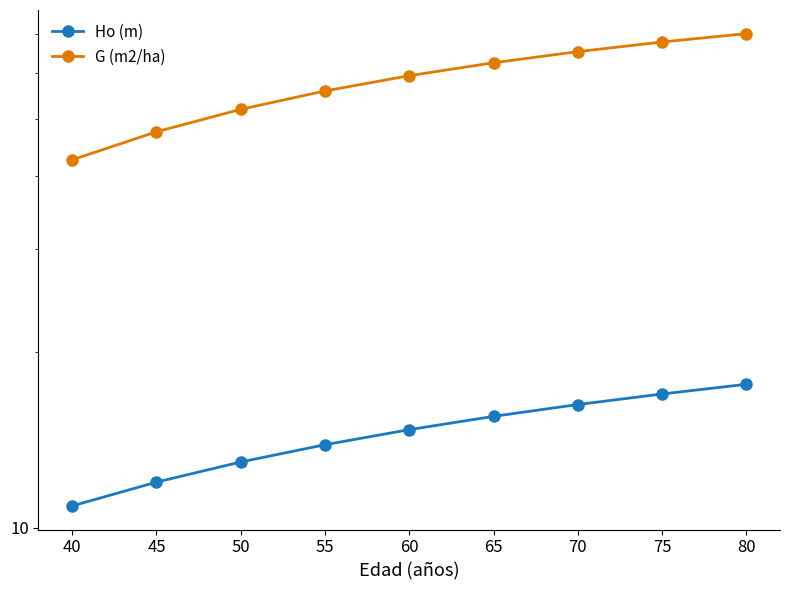

Reading left to right, extract all data points from this chart.

Ho (m): 40=10.9	45=12.0	50=13.0	55=13.9	60=14.7	65=15.5	70=16.2	75=16.9	80=17.6
G (m2/ha): 40=42.6	45=47.6	50=52.0	55=55.9	60=59.4	65=62.5	70=65.3	75=67.8	80=70.1